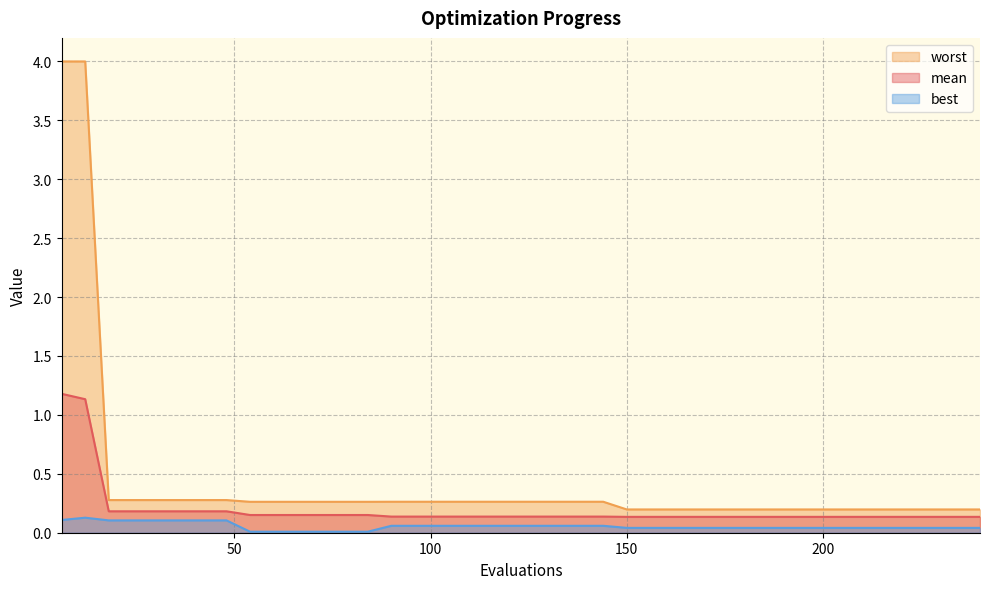

How many lines are shown in the chart?

3